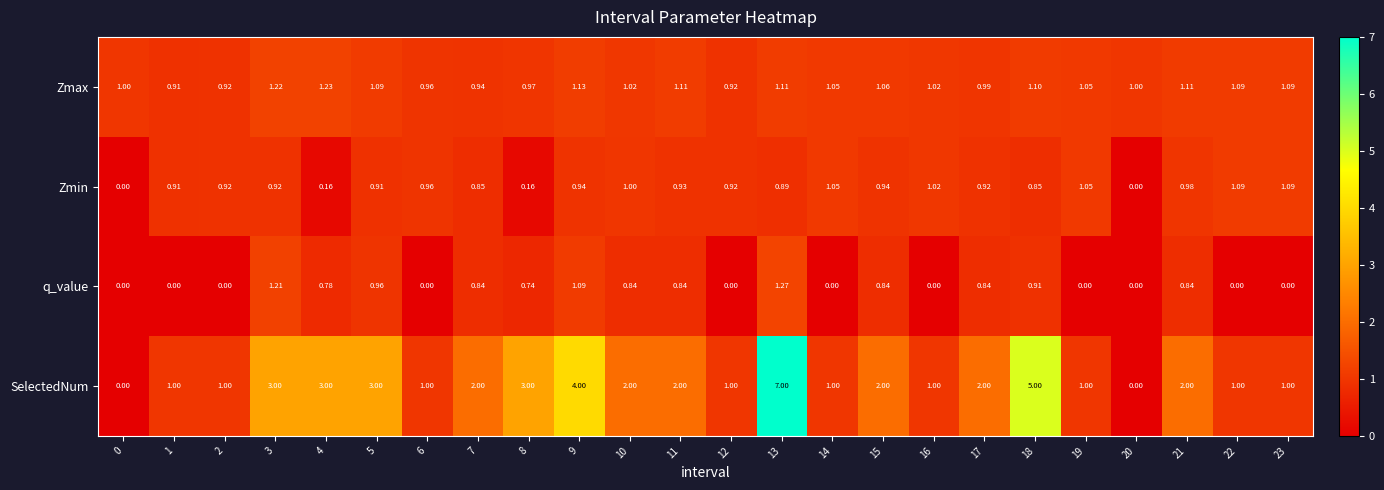

Rank the series by their maximum value, from lowest to highest.

Zmin, Zmax, q_value, SelectedNum